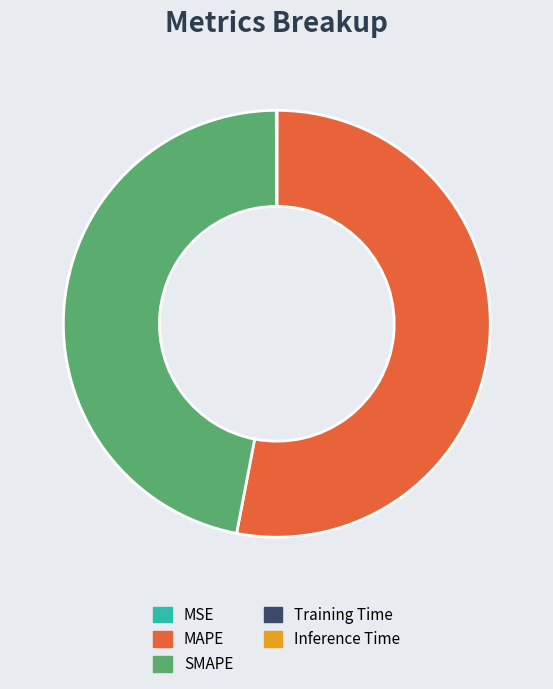

True or false: MAPE accounts for 40% of the total.

False